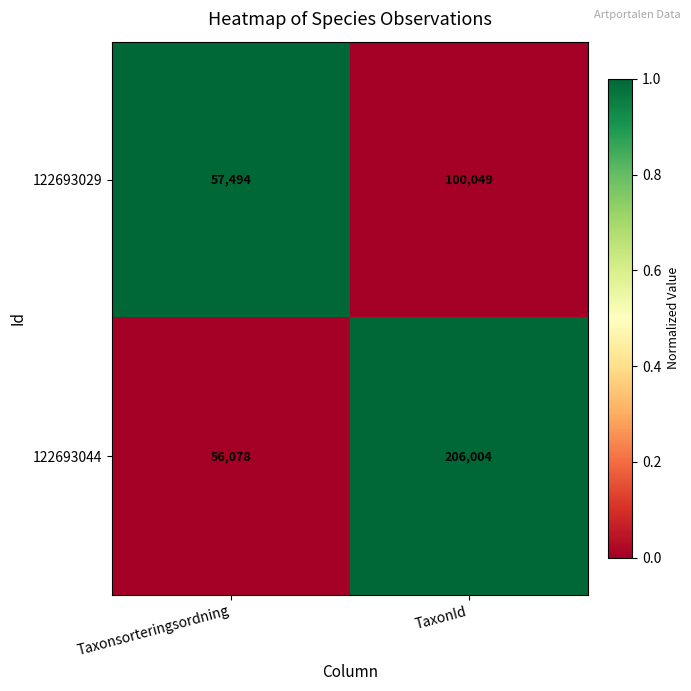

What is the total value across all series at TaxonId?

306053